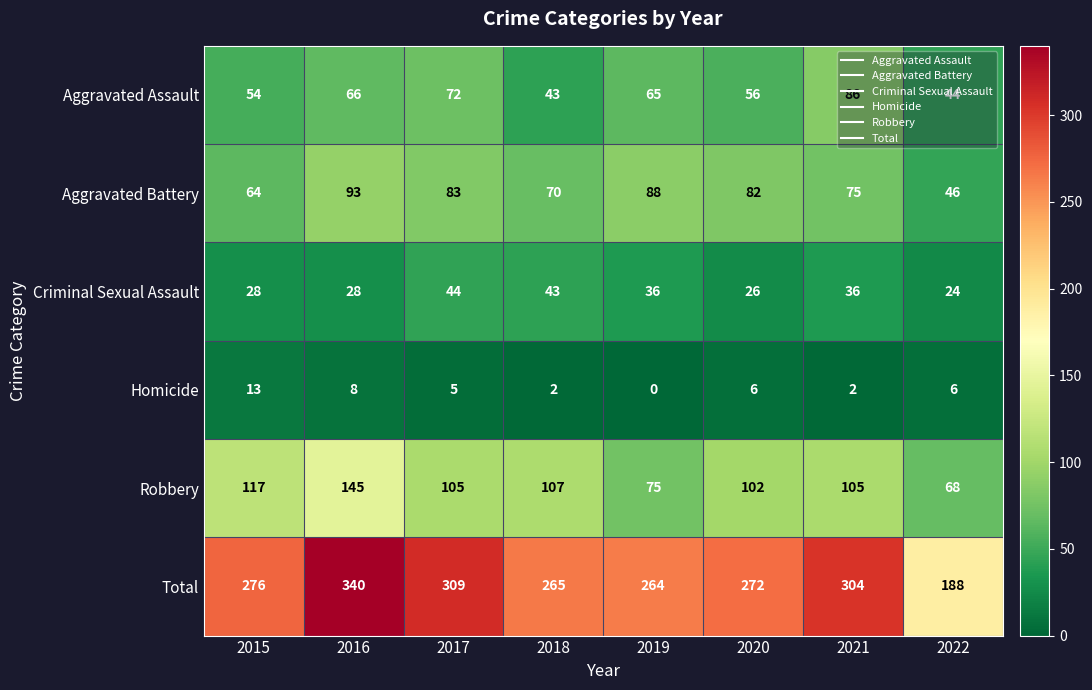

How many data points does each series have?

8